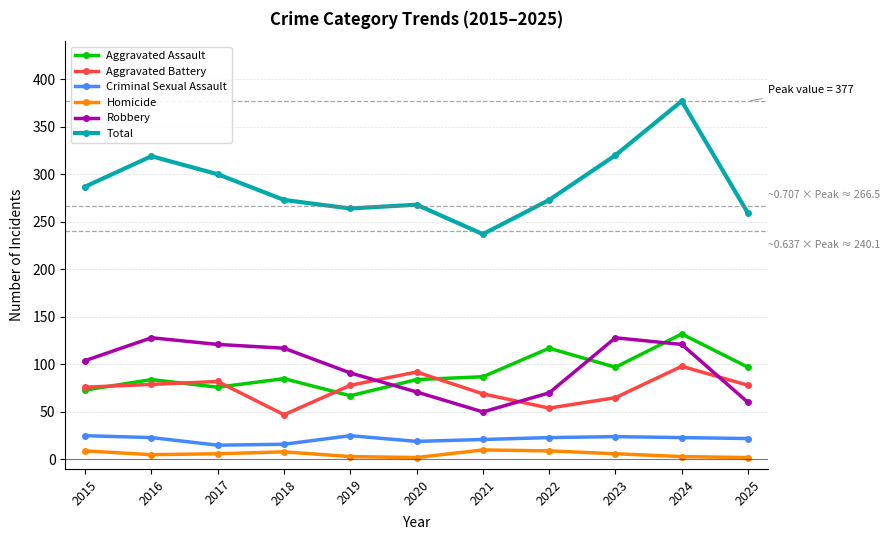

How many values in the Criminal Sexual Assault series are below 23?

5